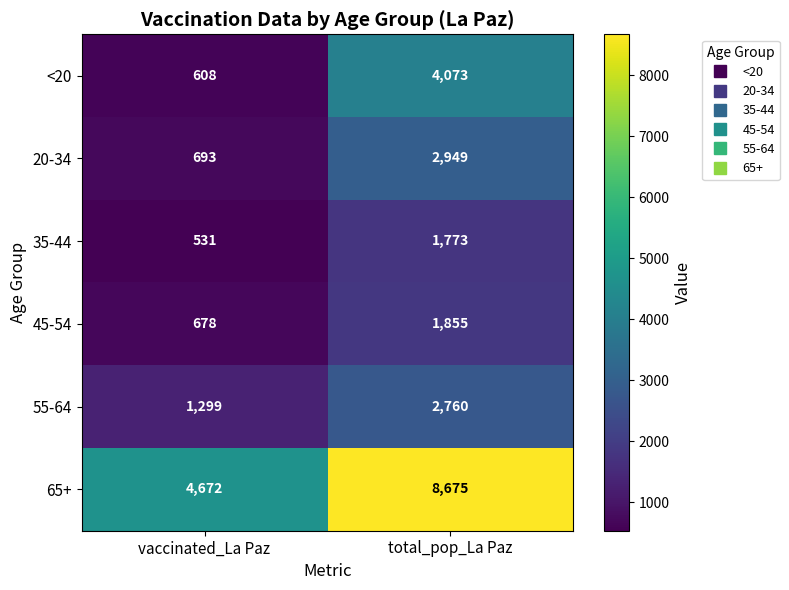

What is the difference between the highest and lowest values at vaccinated_La Paz?

4141